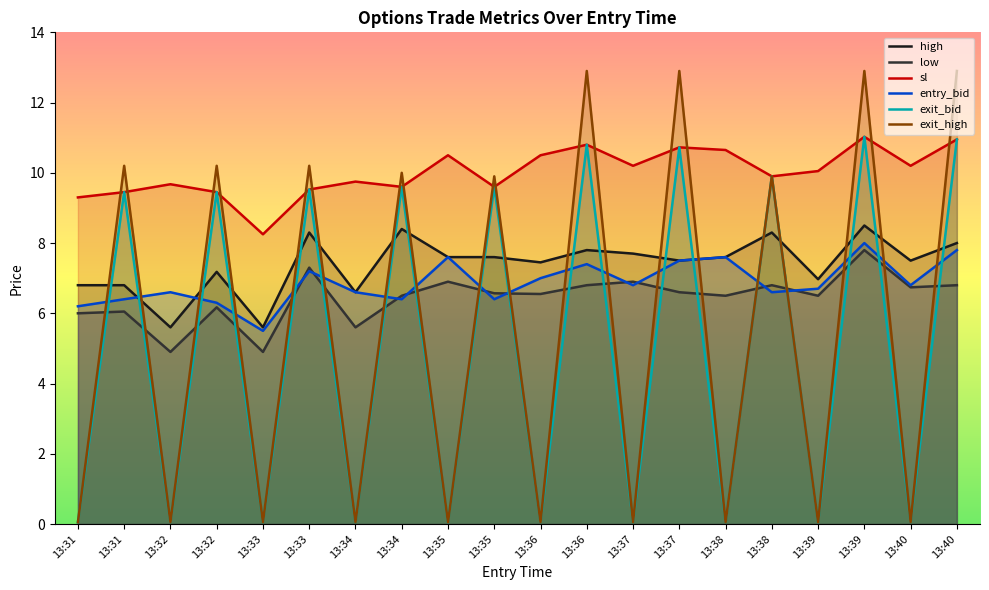

After their last crossing, which series has the higher values: high or exit_bid?

exit_bid